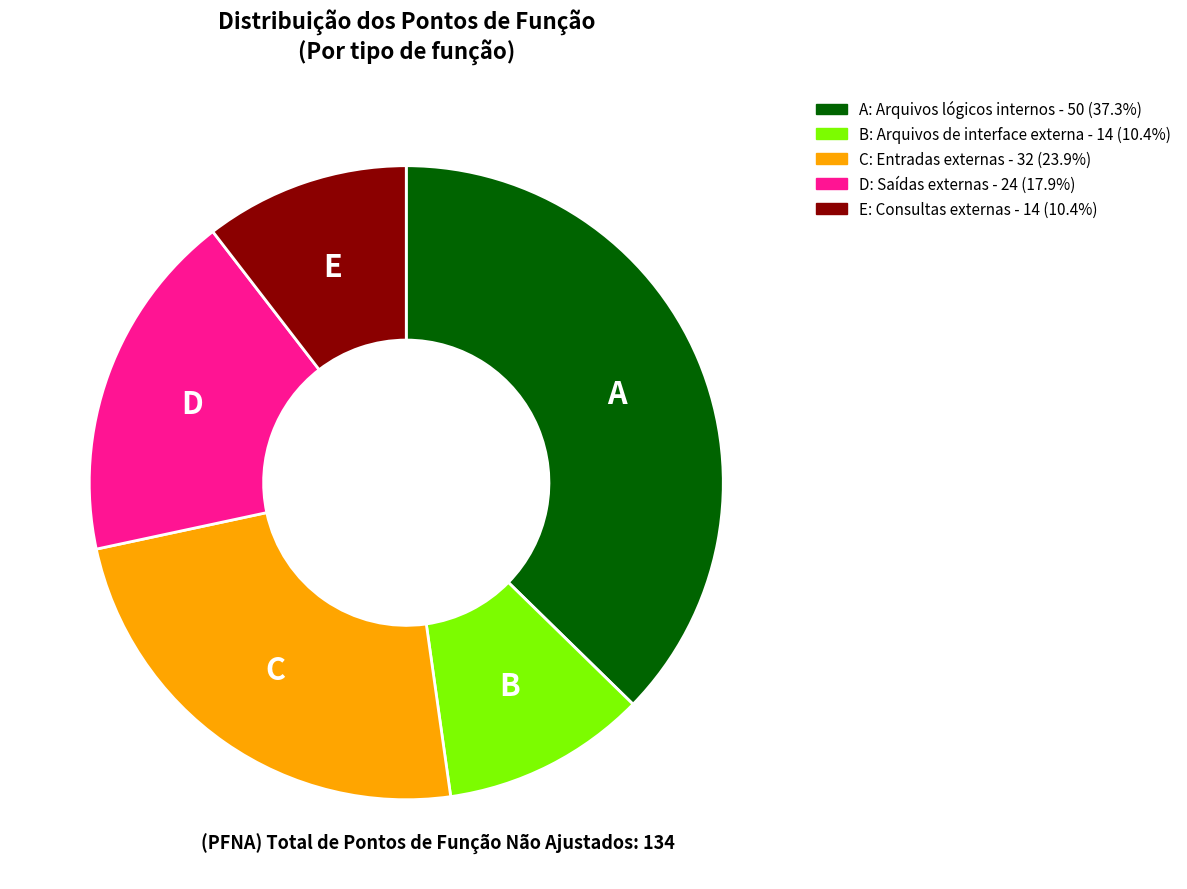

Do B: Arquivos de interface externa - 14 (10.4%) and C: Entradas externas - 32 (23.9%) together represent more than half of the pie?

No